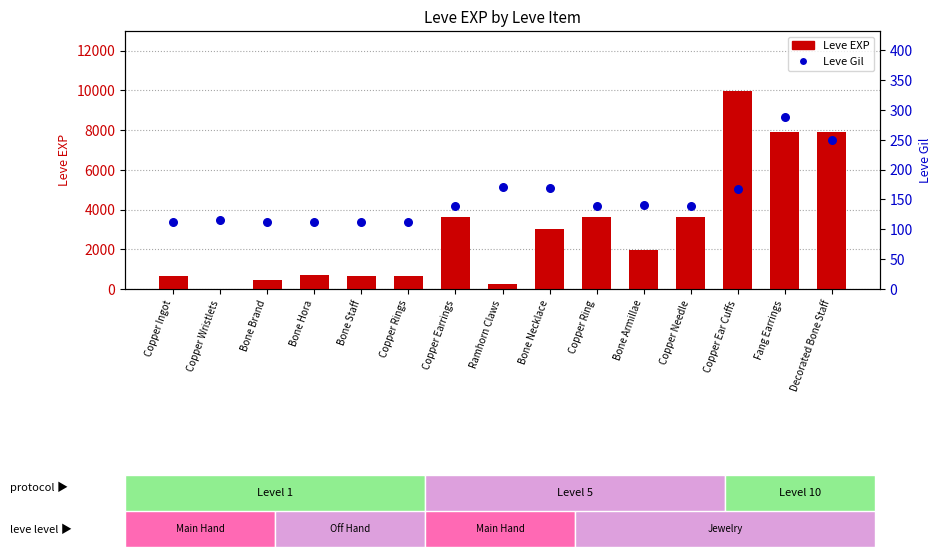

At which category is the sum across all series the highest?

Copper Ear Cuffs